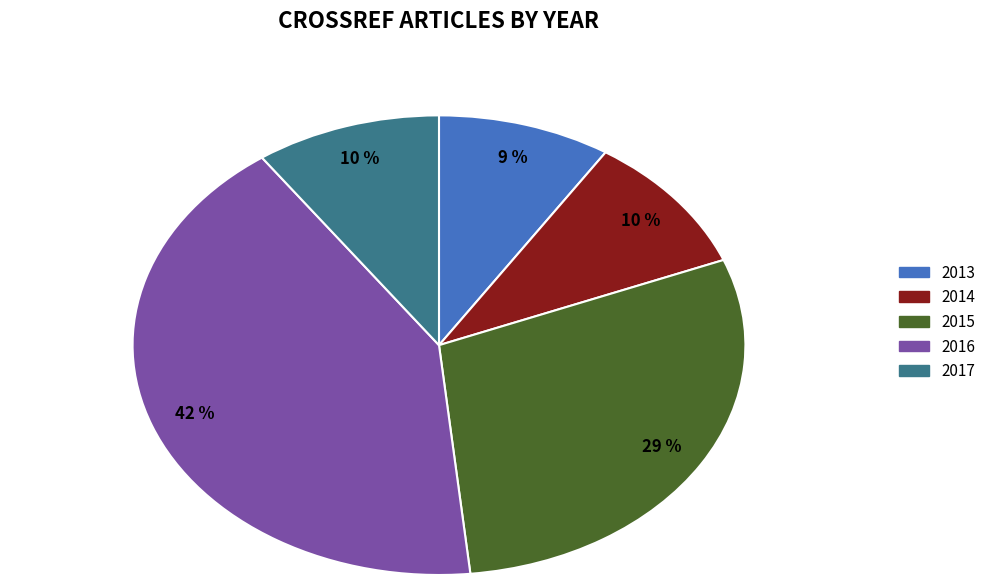

What is the smallest slice in the pie chart?

2013